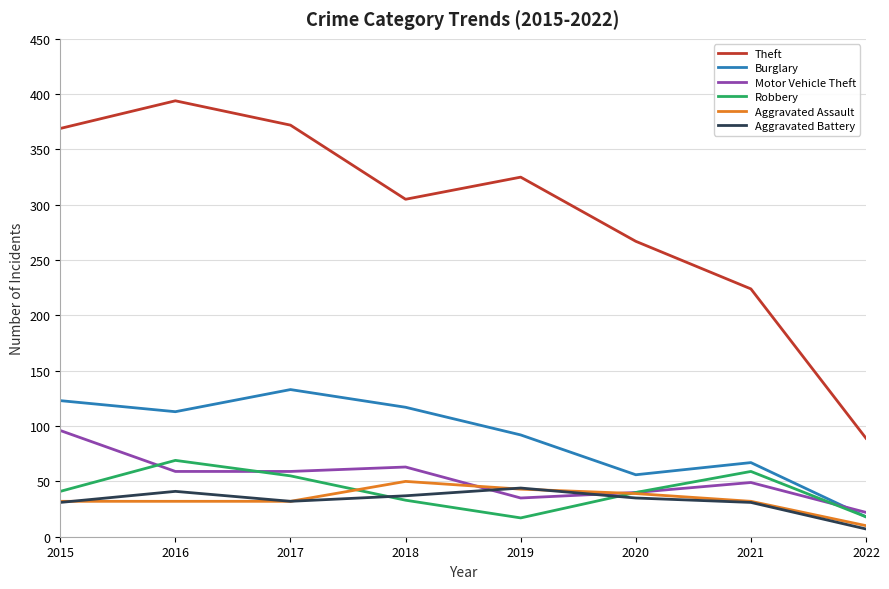

At which category does the chart reach its peak across all series?

2016